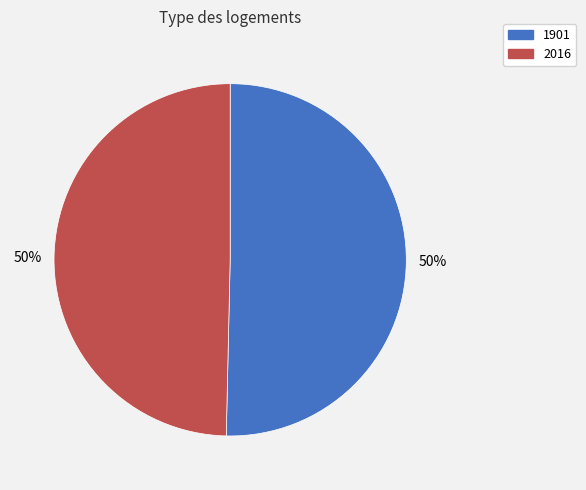

Combined, do 1901 and 2016 account for over 50%?

Yes